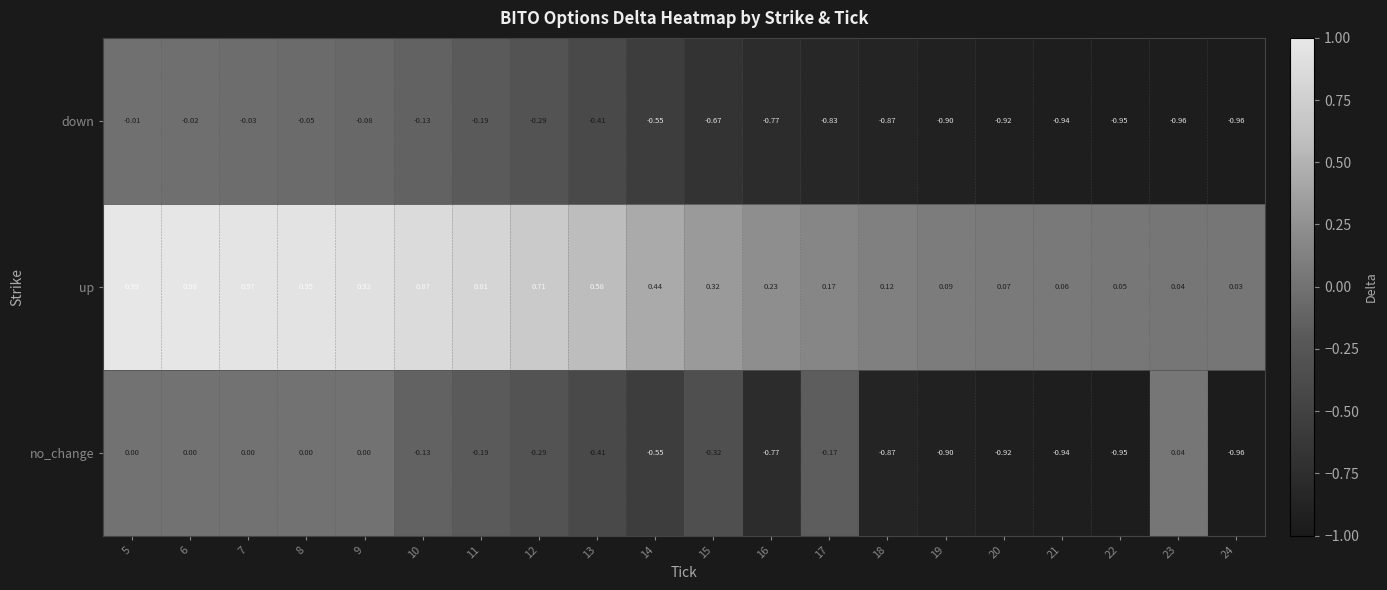

Which series has the largest range (max minus min)?

no_change